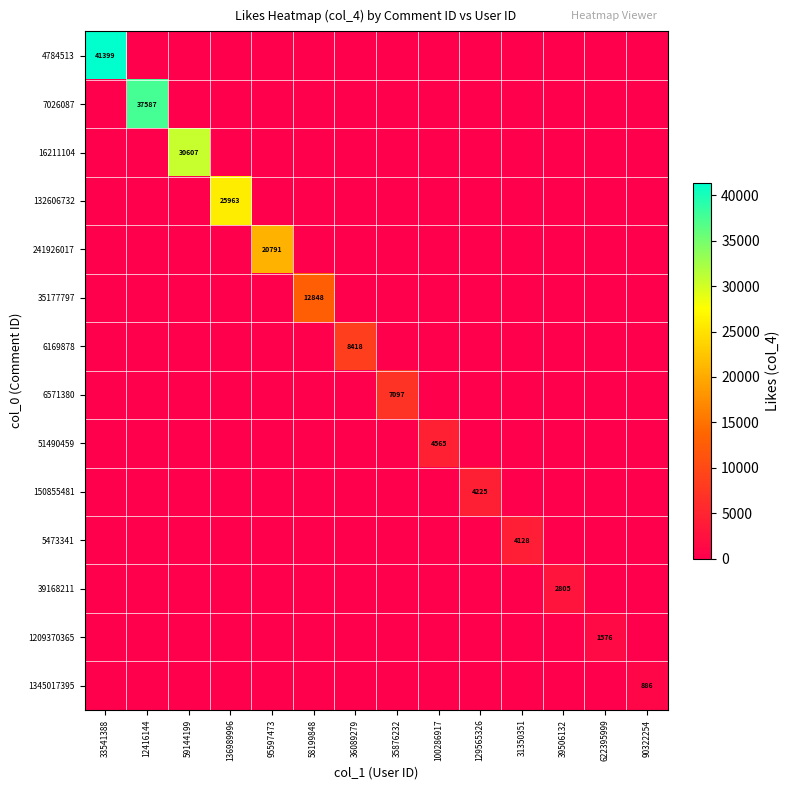

Is it true that 1345017395 equals 886 at 90322254?

True